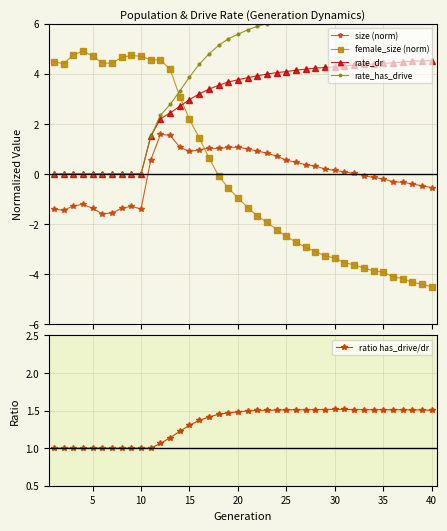

True or false: female_size (norm) has more than 0 interior local peaks.

True